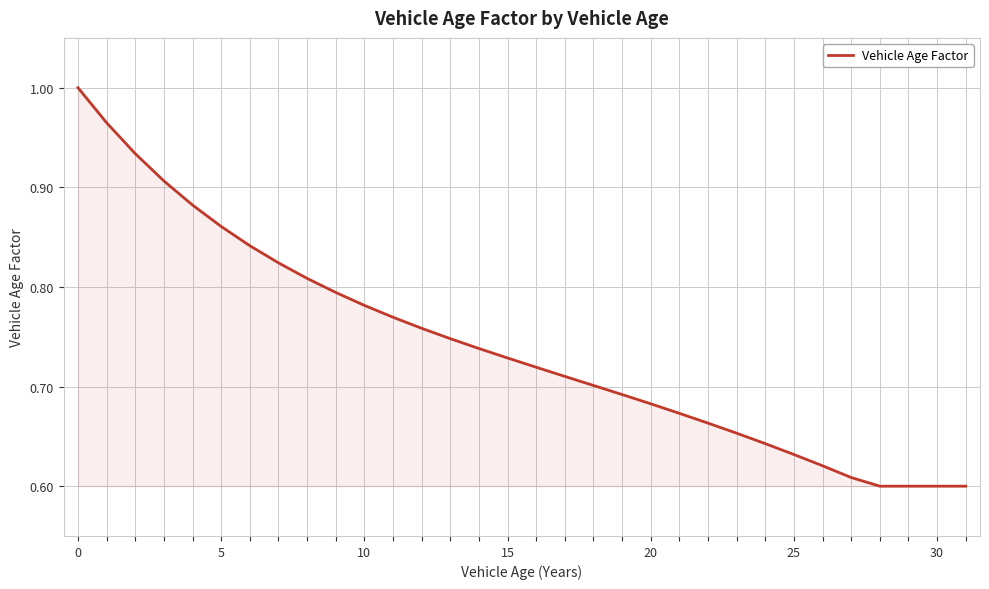

How many lines are shown in the chart?

1